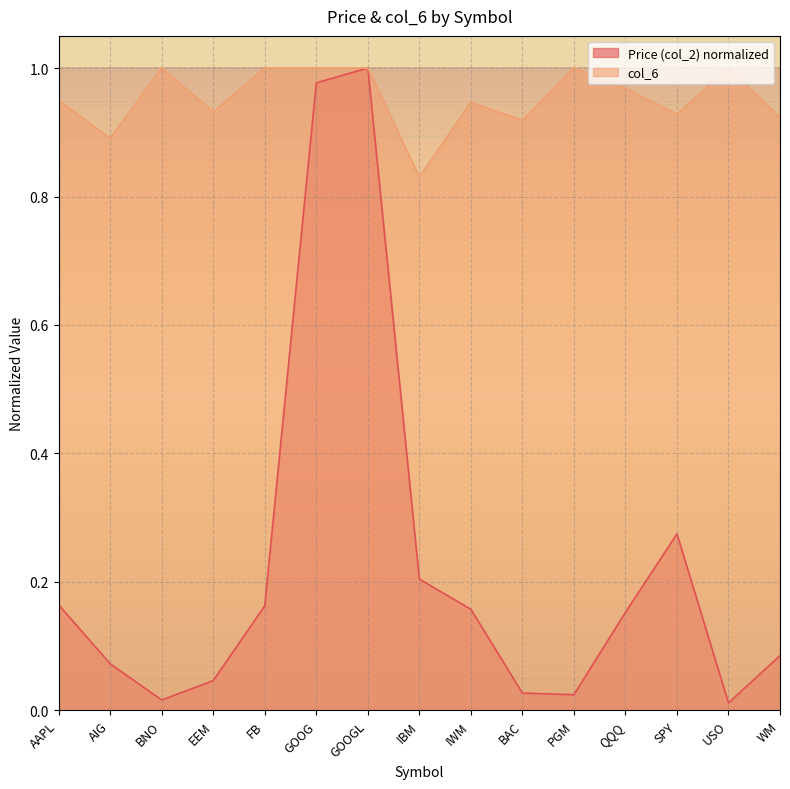

List the series in order of their overall mean, highest first.

col_6, Price (col_2) normalized